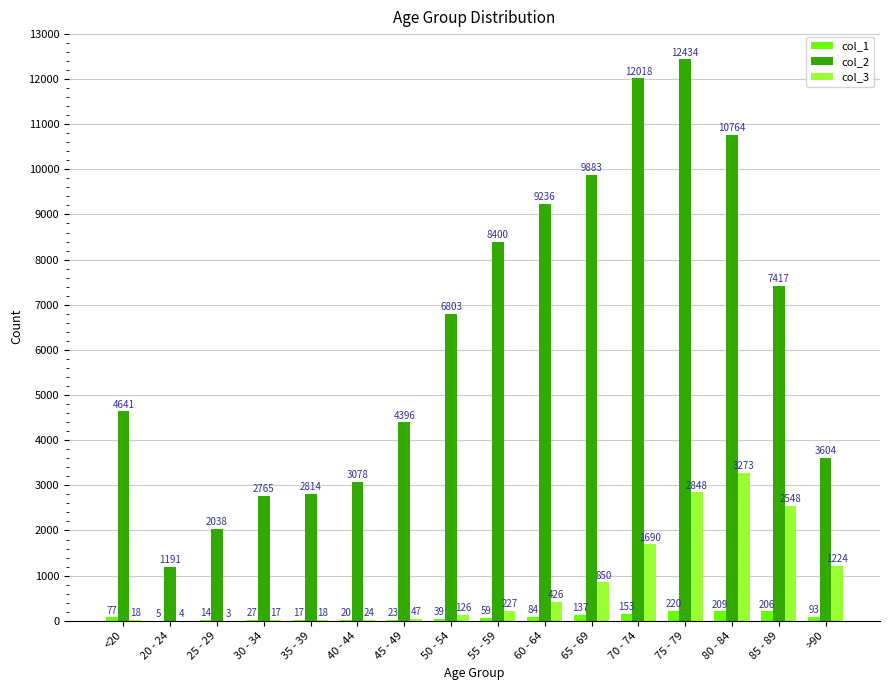

What is the approximate value of col_1 at 75 - 79, to the nearest 10?

220